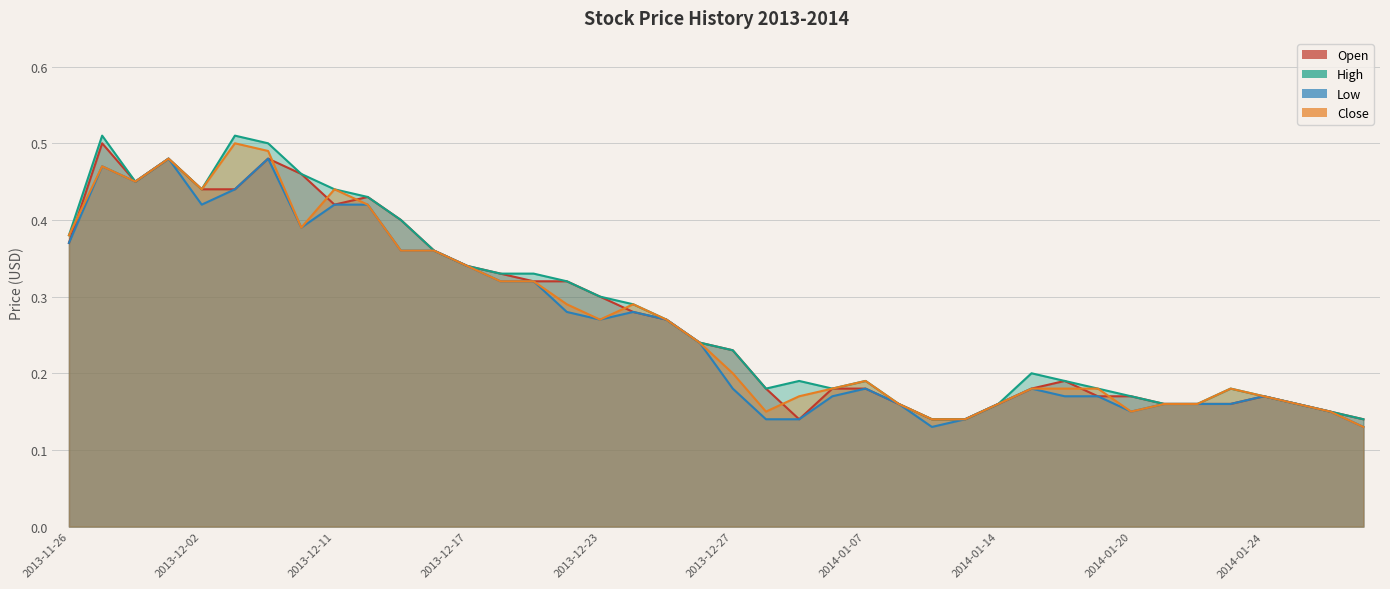

How many distinct data groups are displayed?

4